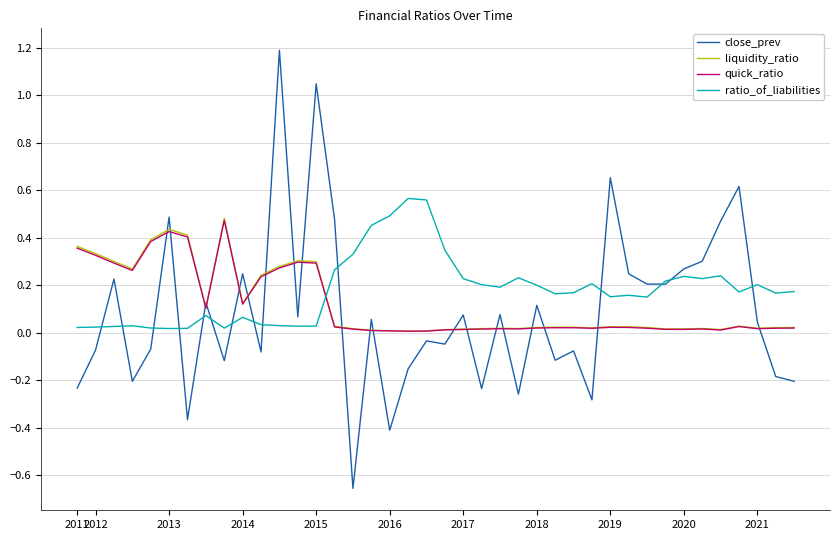

Which series ends up on top after the final intersection of quick_ratio and close_prev?

quick_ratio